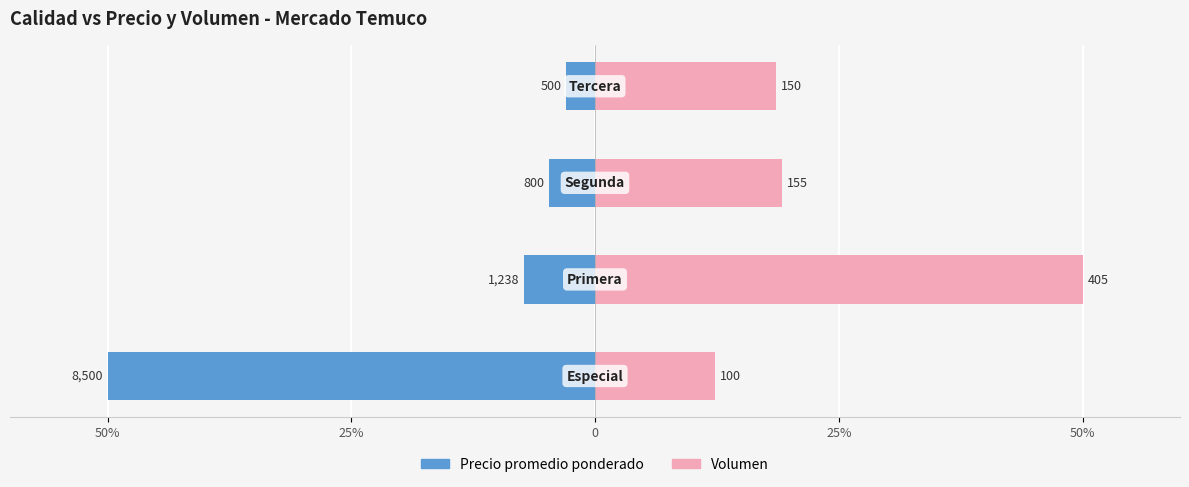

The Volumen series shows 19.5 at 50%. True or false?

False